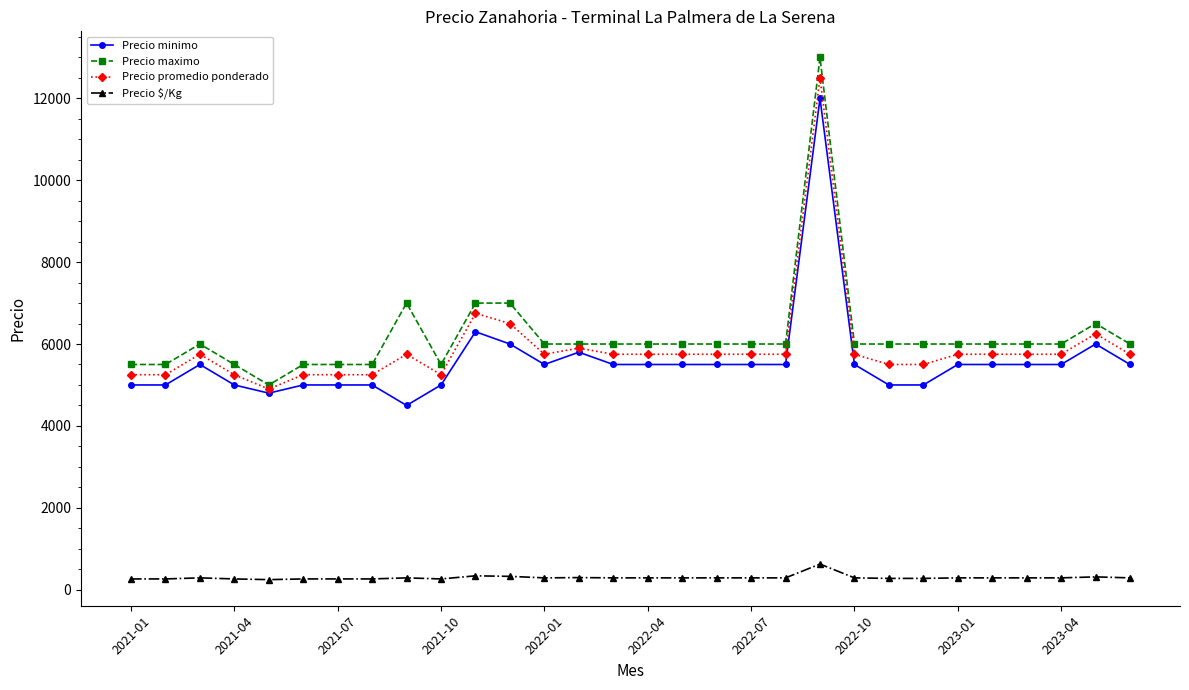

What are all the series names shown in the legend?

Precio minimo, Precio maximo, Precio promedio ponderado, Precio $/Kg